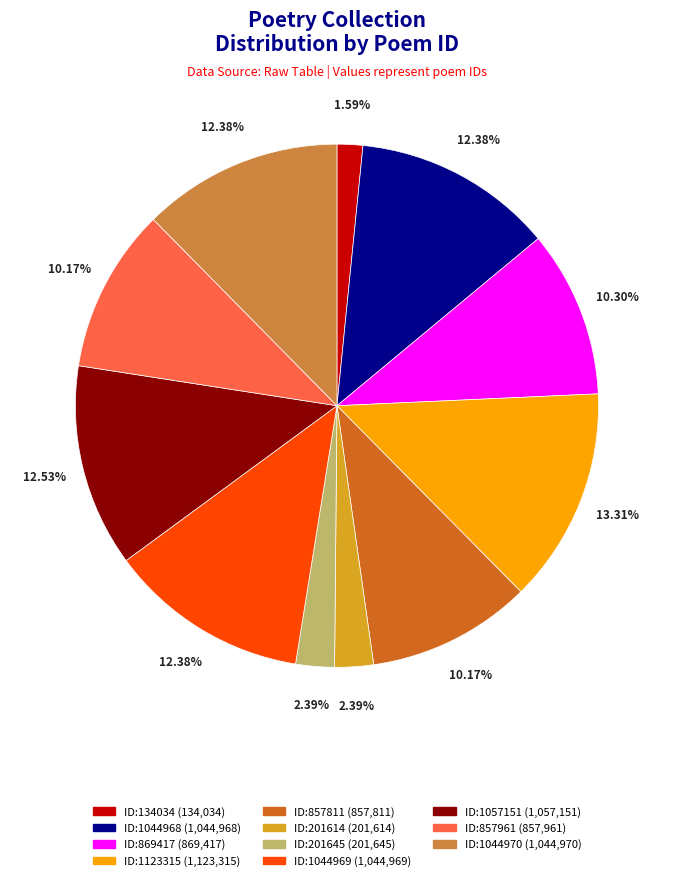

Does any single category account for the majority?

No